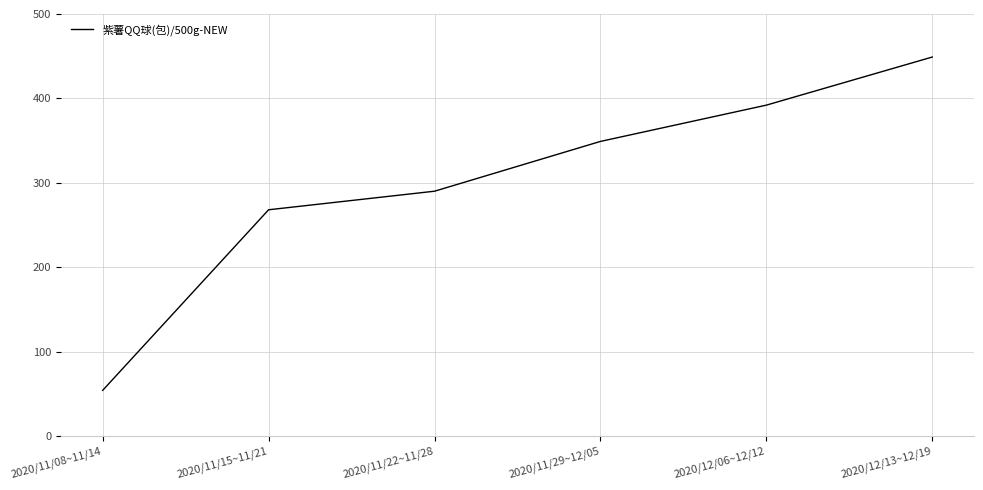

List the labels in order of value, smallest first.

2020/11/08~11/14, 2020/11/15~11/21, 2020/11/22~11/28, 2020/11/29~12/05, 2020/12/06~12/12, 2020/12/13~12/19